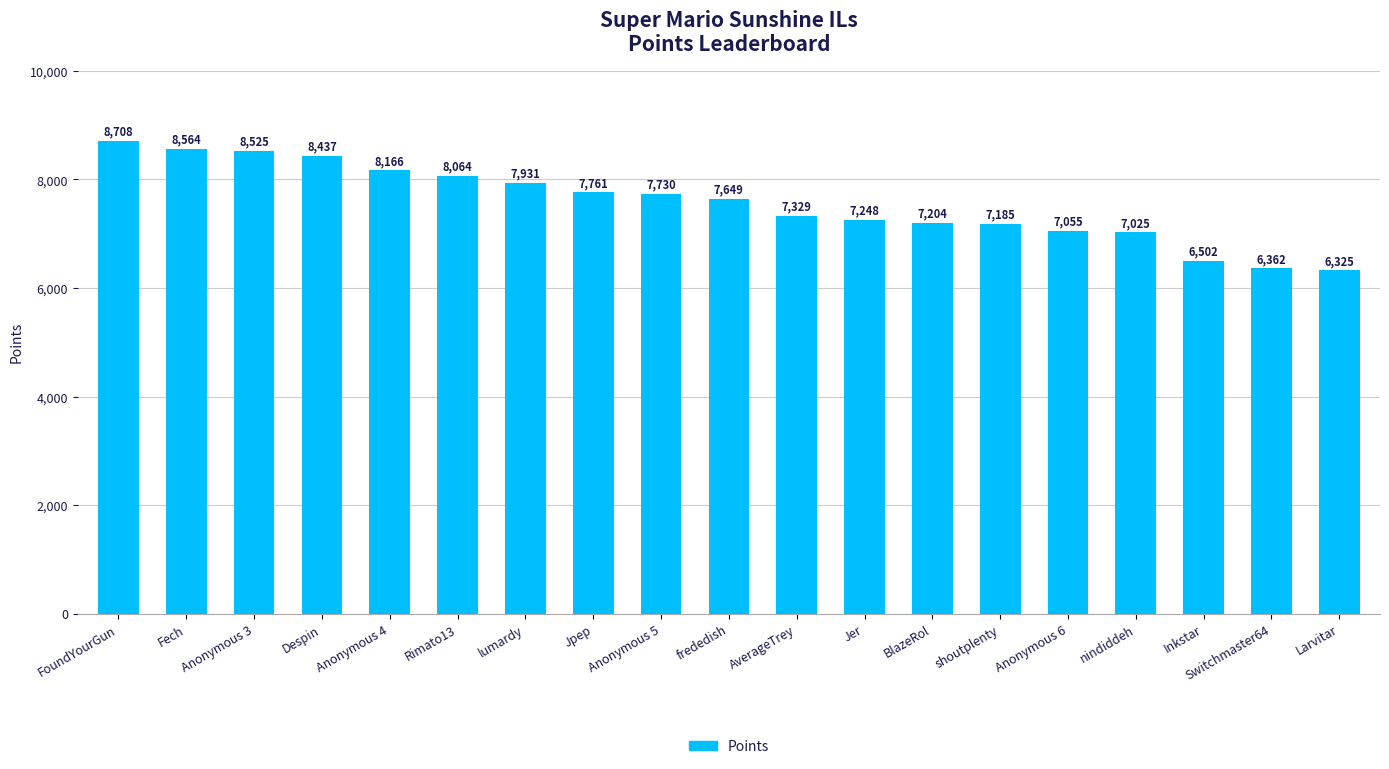

How many distinct data groups are displayed?

1